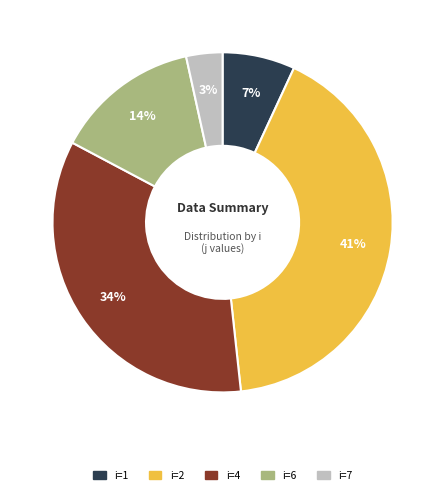

Is there any slice that represents more than half of the pie?

No